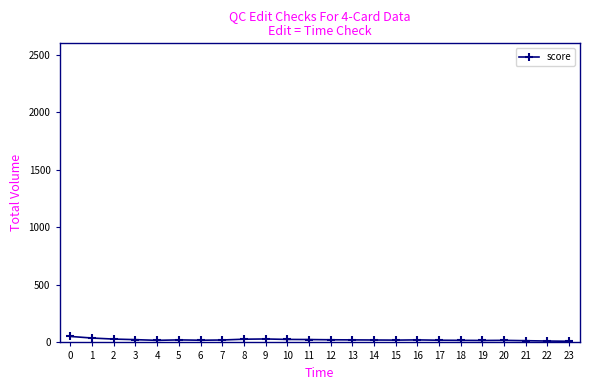

What is the sum of all values?

549